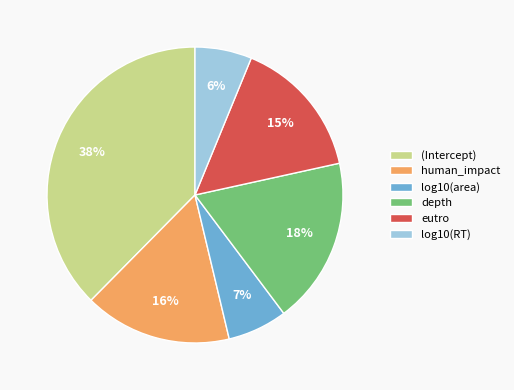

Is there a majority slice in this chart?

No